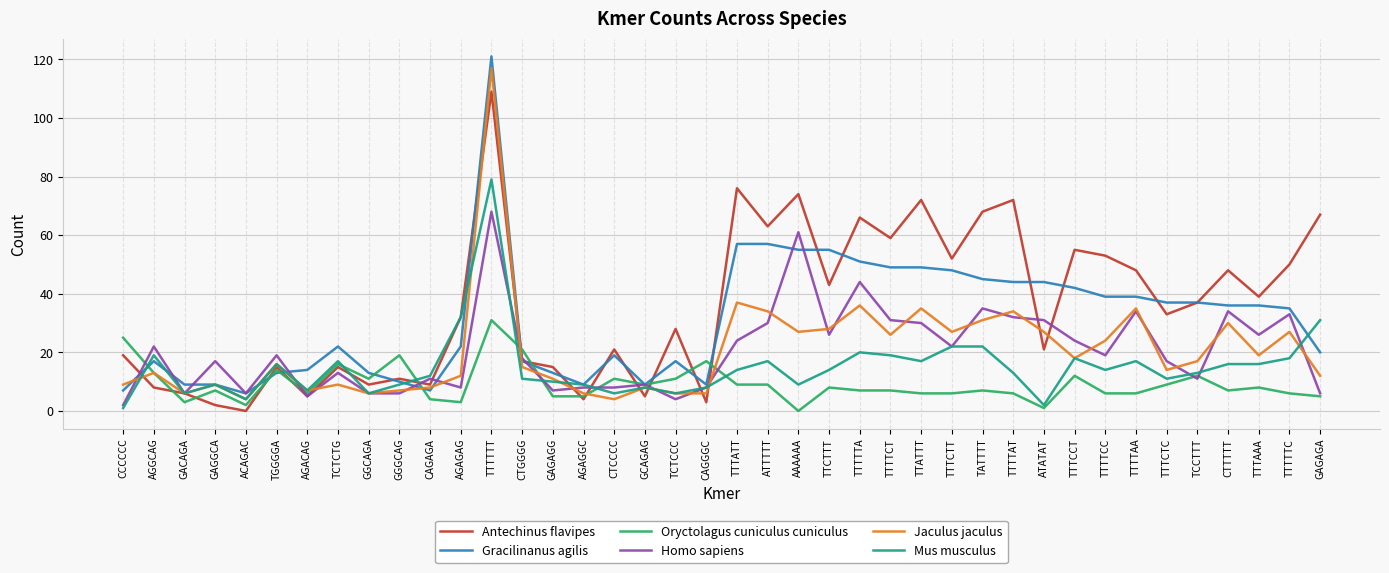

Which category has the highest value across all series?

TTTTTT